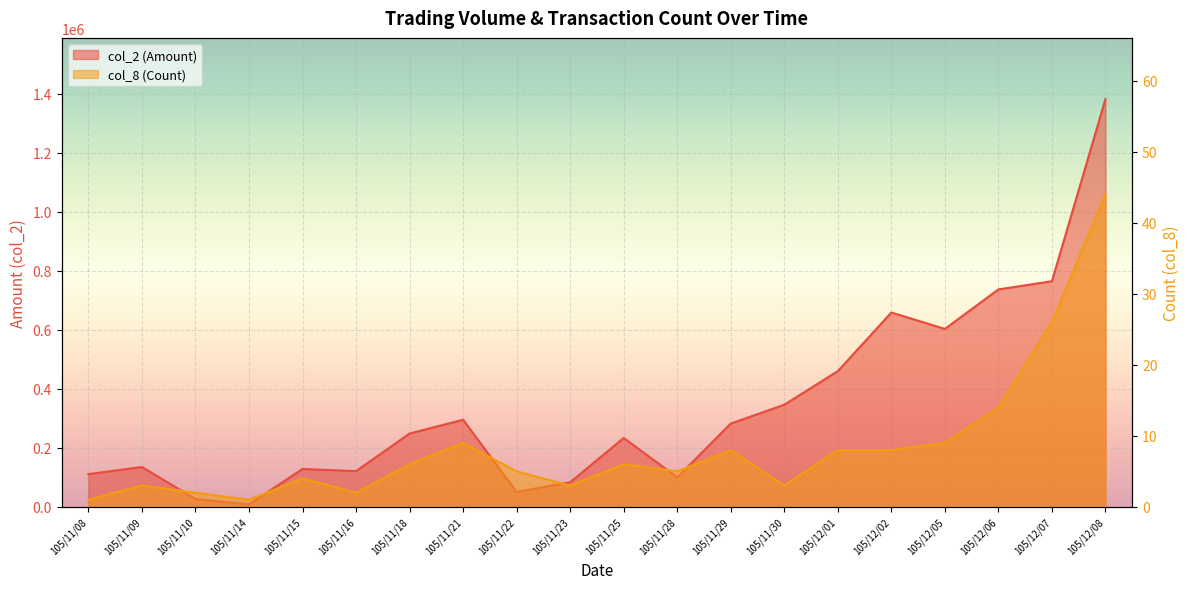

Where is the first local maximum for col_8 (Count)?

105/11/09